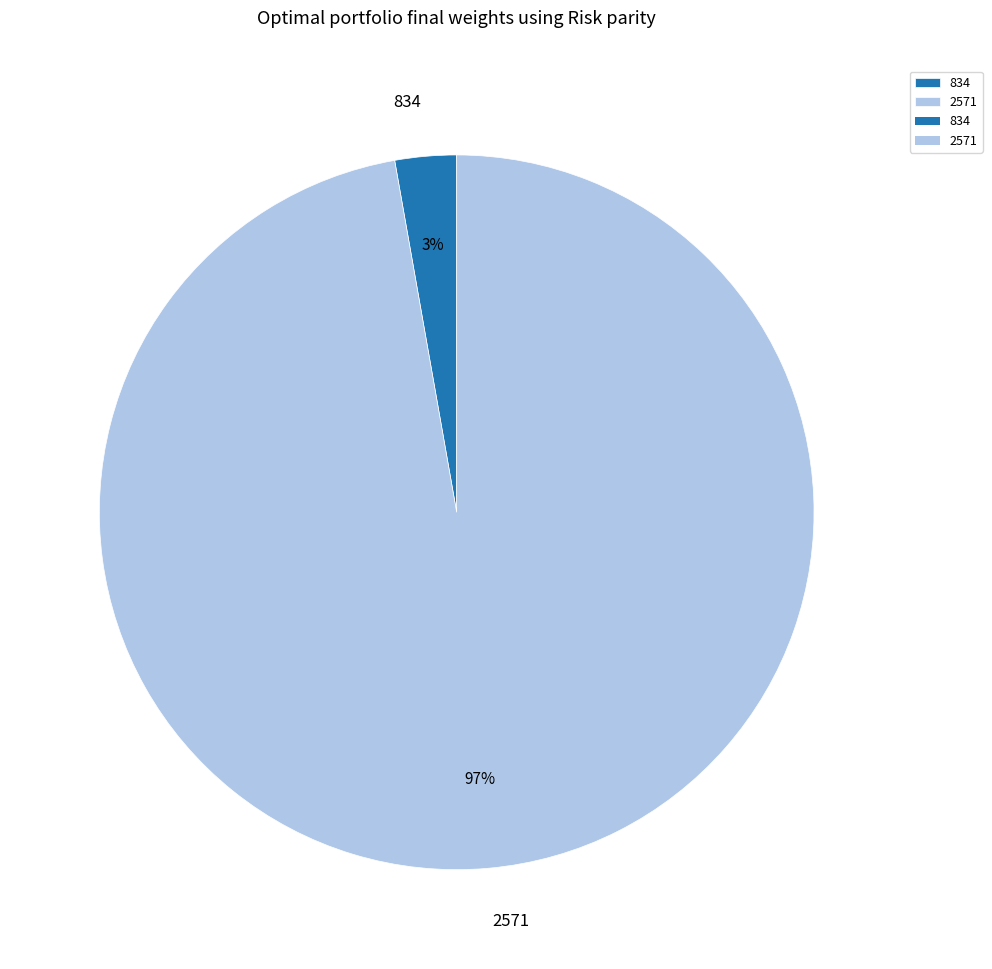

Which category has the biggest portion of the pie?

2571